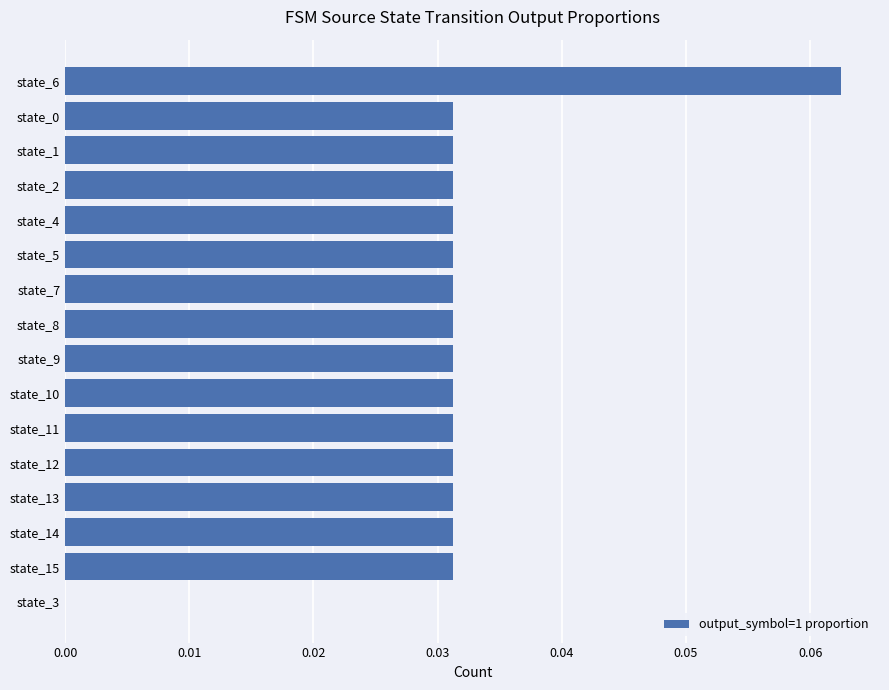

Which label corresponds to the largest value in the chart?

state_6